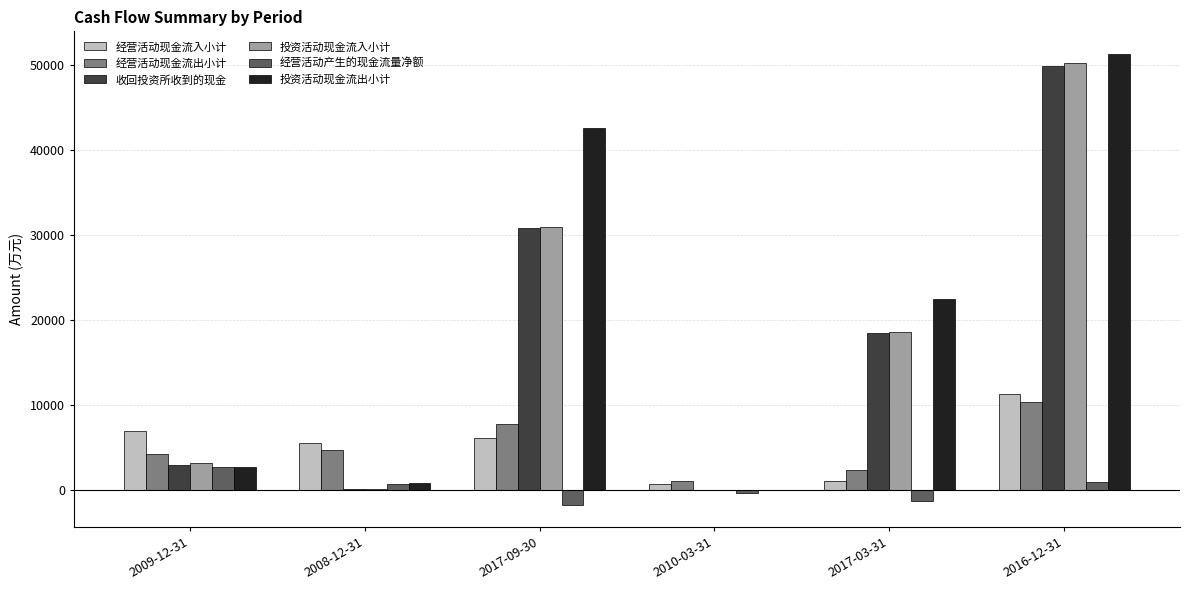

Is the value of 投资活动现金流出小计 at 2017-03-31 greater than the value of 经营活动现金流出小计 at 2017-03-31?

Yes